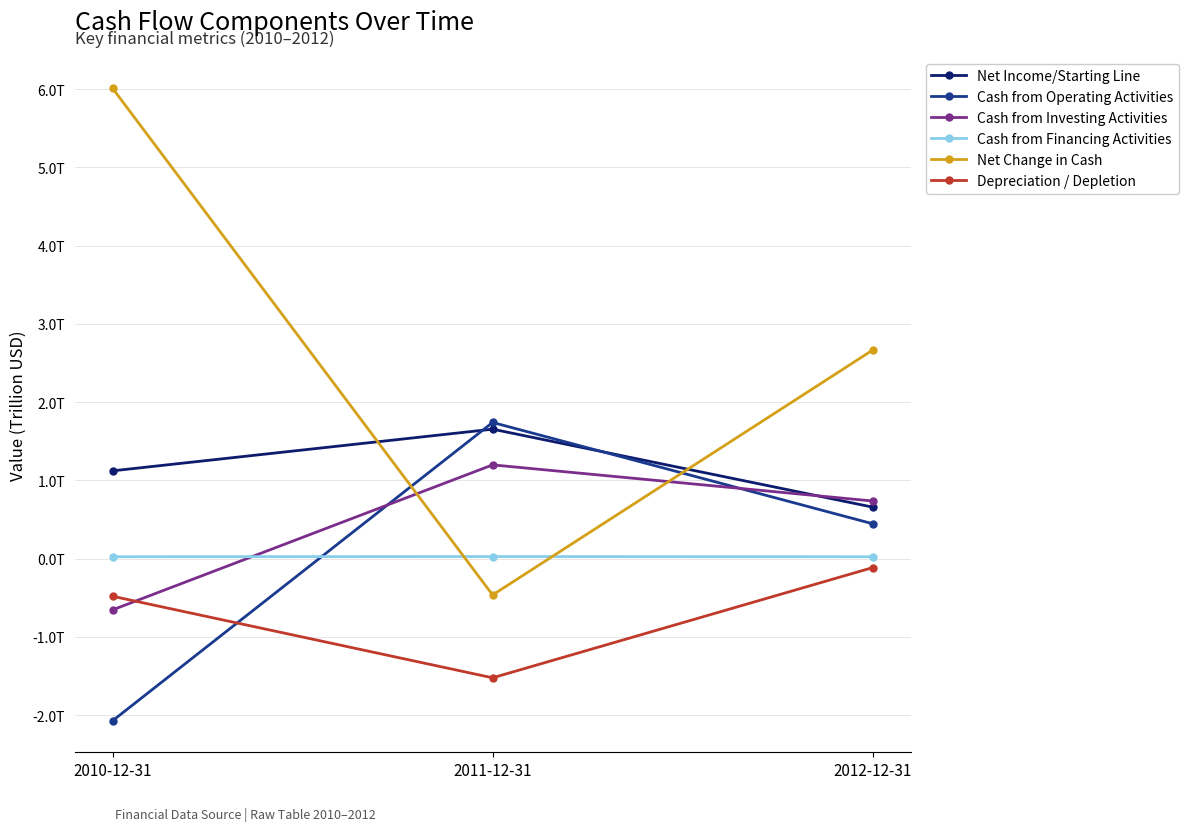

What are all the series names shown in the legend?

Net Income/Starting Line, Cash from Operating Activities, Cash from Investing Activities, Cash from Financing Activities, Net Change in Cash, Depreciation / Depletion